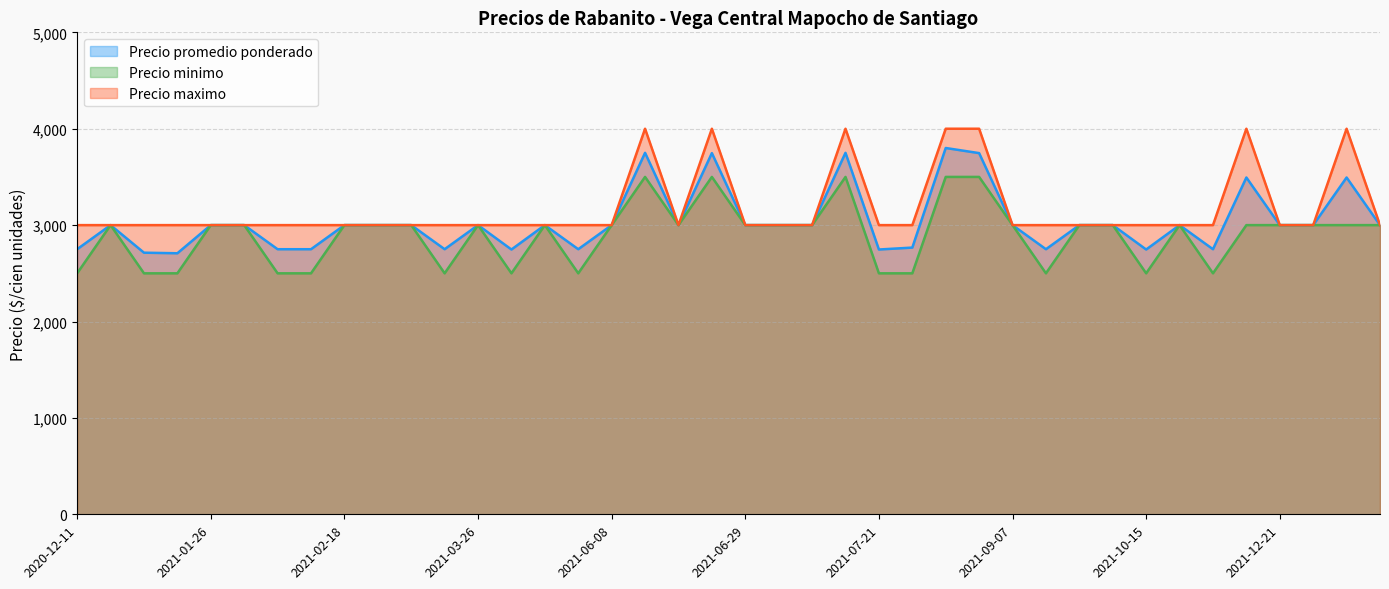

What is the lowest value of the Precio promedio ponderado series?

2708